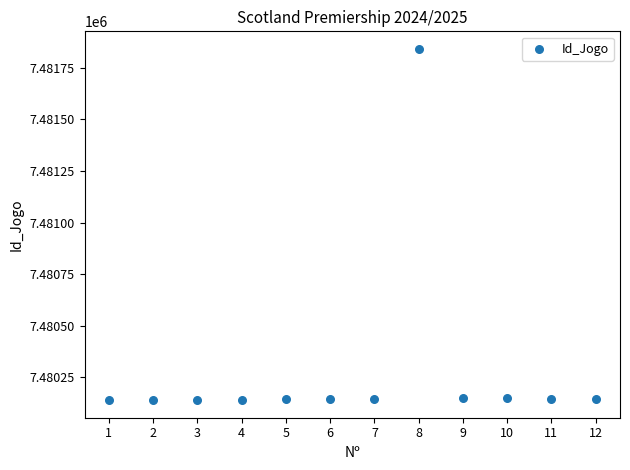

What is the range of X values (max minus min)?

11